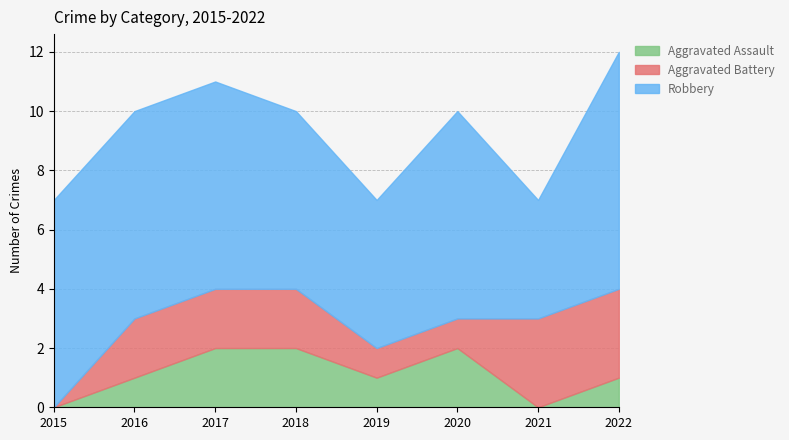

True or false: Aggravated Battery has a value of 1 at 2019.

True